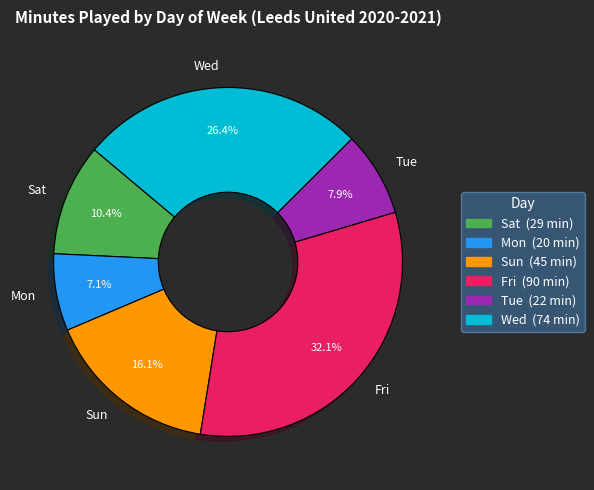

How many slices are in this pie chart?

6